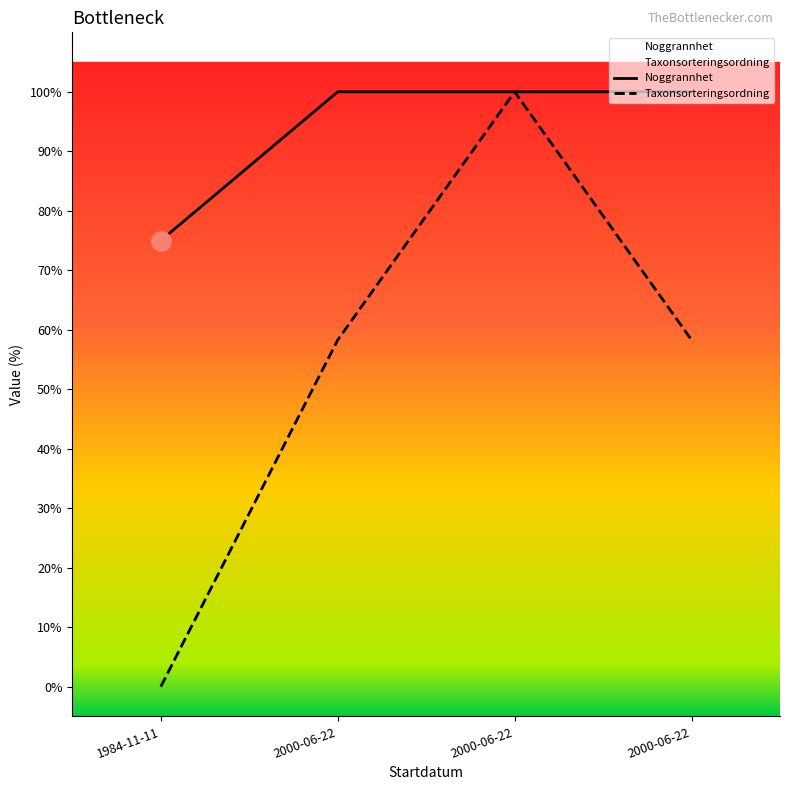

What are all the series names shown in the legend?

Noggrannhet, Taxonsorteringsordning